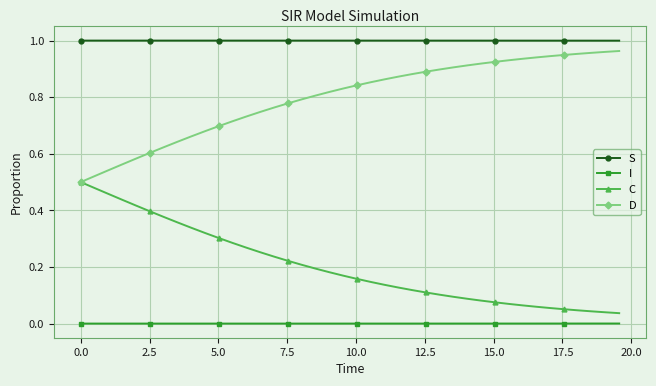

List the series in order of their peak value, highest first.

S, D, C, I